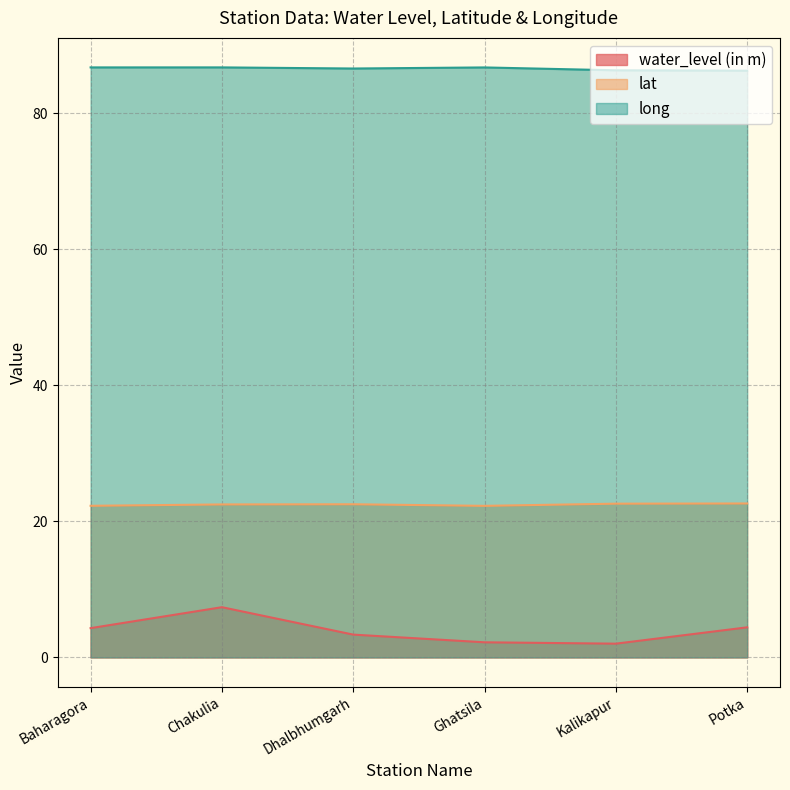

What is the value of the long point at the 2nd from the left?

86.7